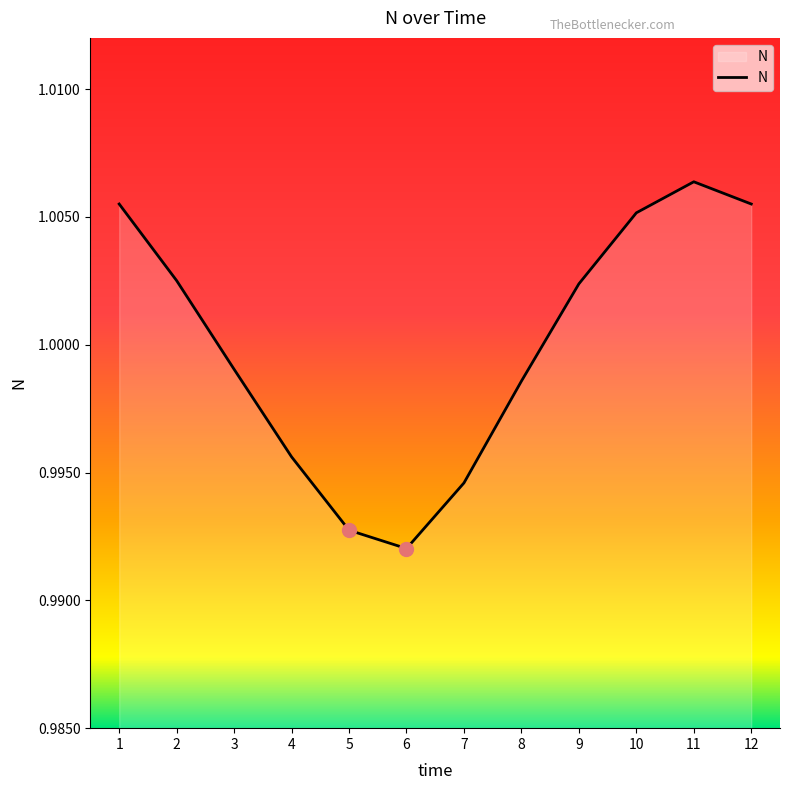

Between 7 and 11, which is larger?

11